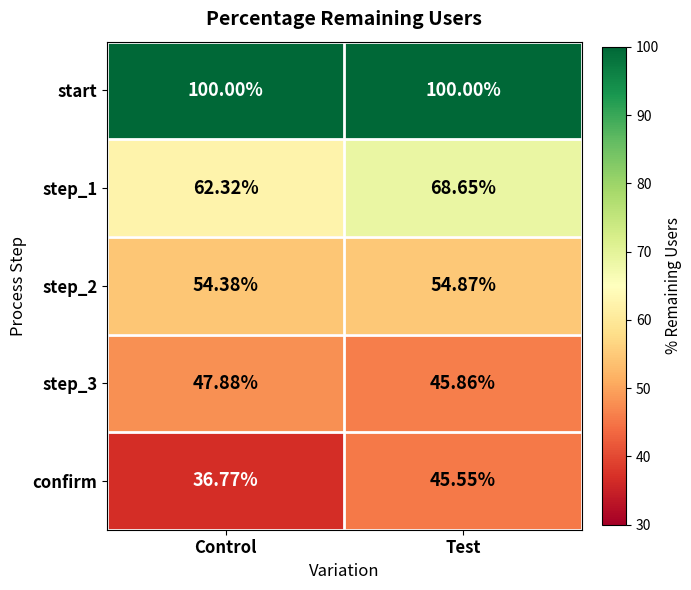

Which series has the widest spread of values?

confirm